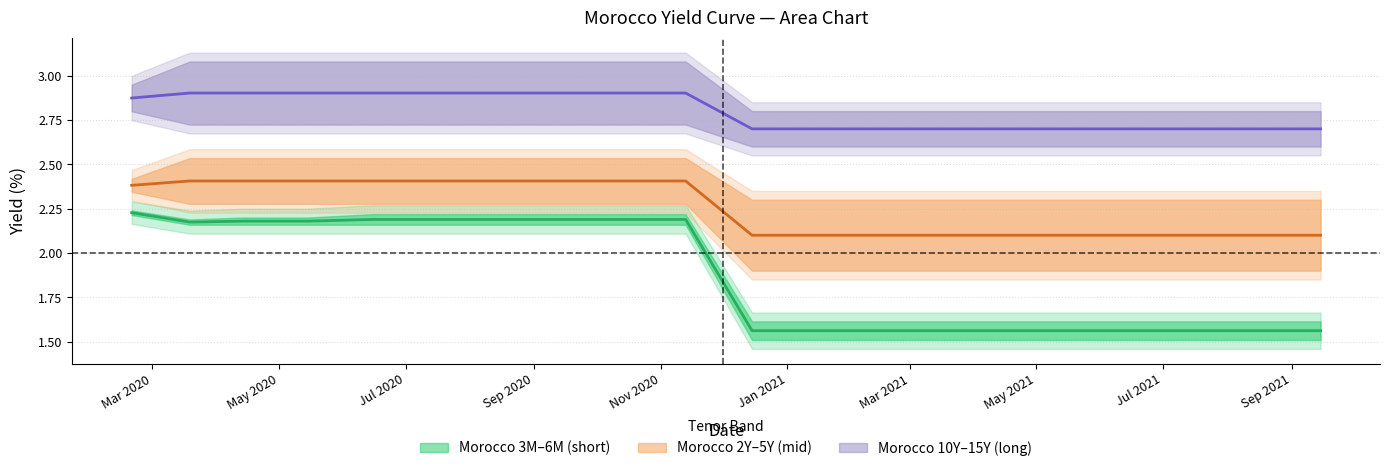

What is the spread (max minus min) of values at Morocco 3M?

0.6